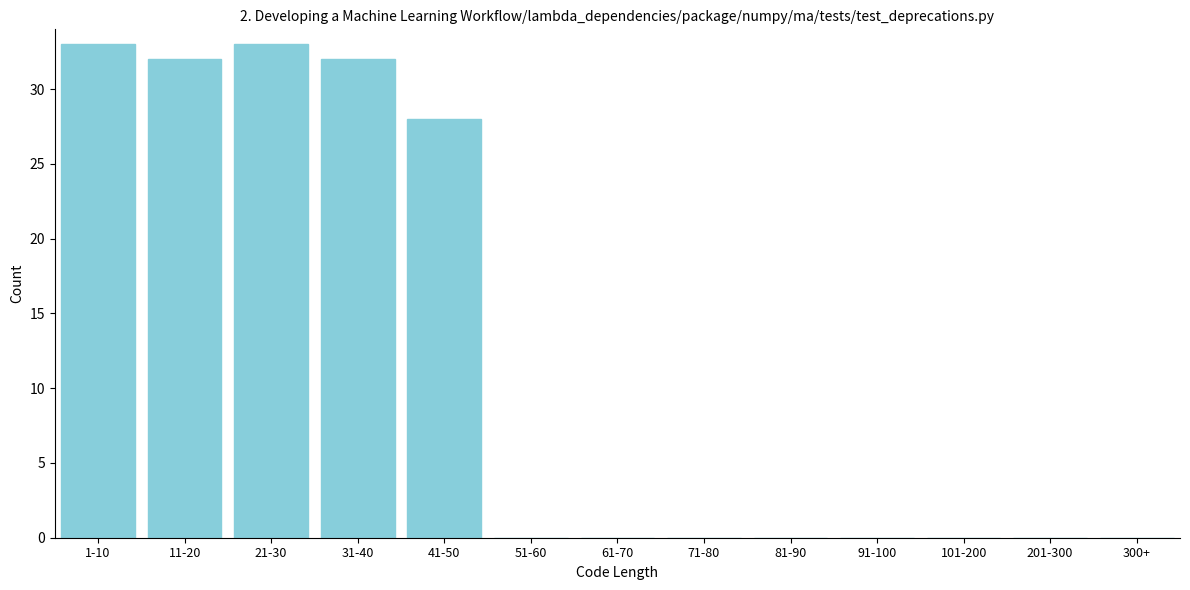

Reading left to right, transcribe all the data shown in this chart.

1-10=33	11-20=32	21-30=33	31-40=32	41-50=28	51-60=0	61-70=0	71-80=0	81-90=0	91-100=0	101-200=0	201-300=0	300+=0